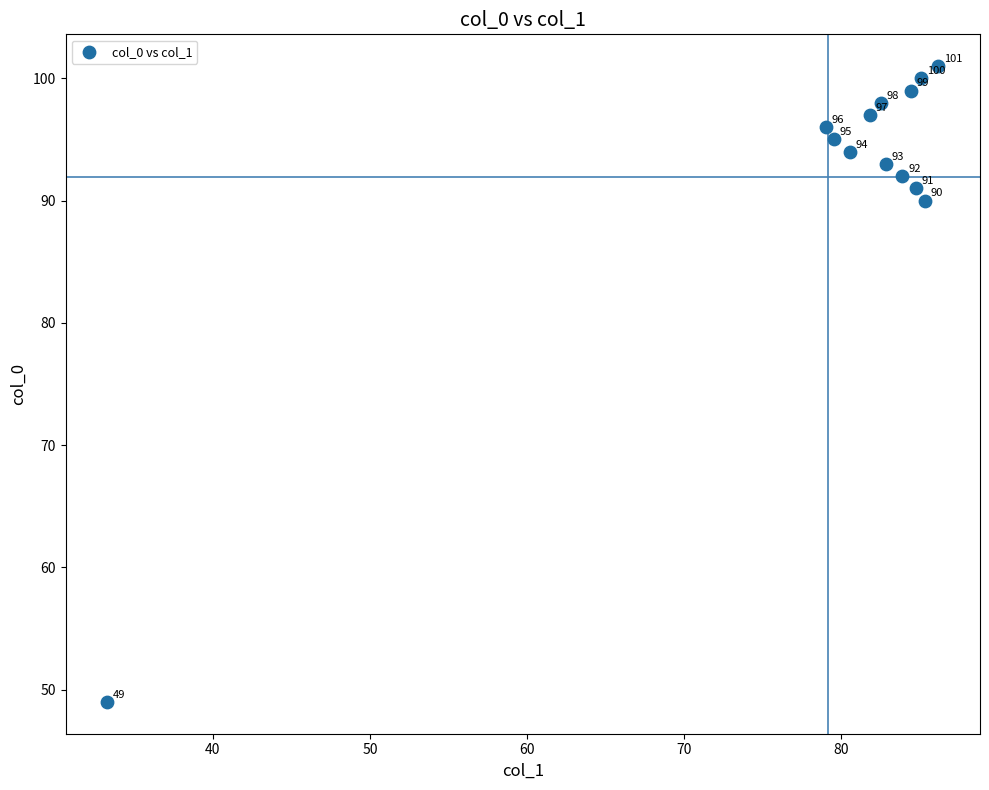

What is the range of Y values (max minus min)?

52